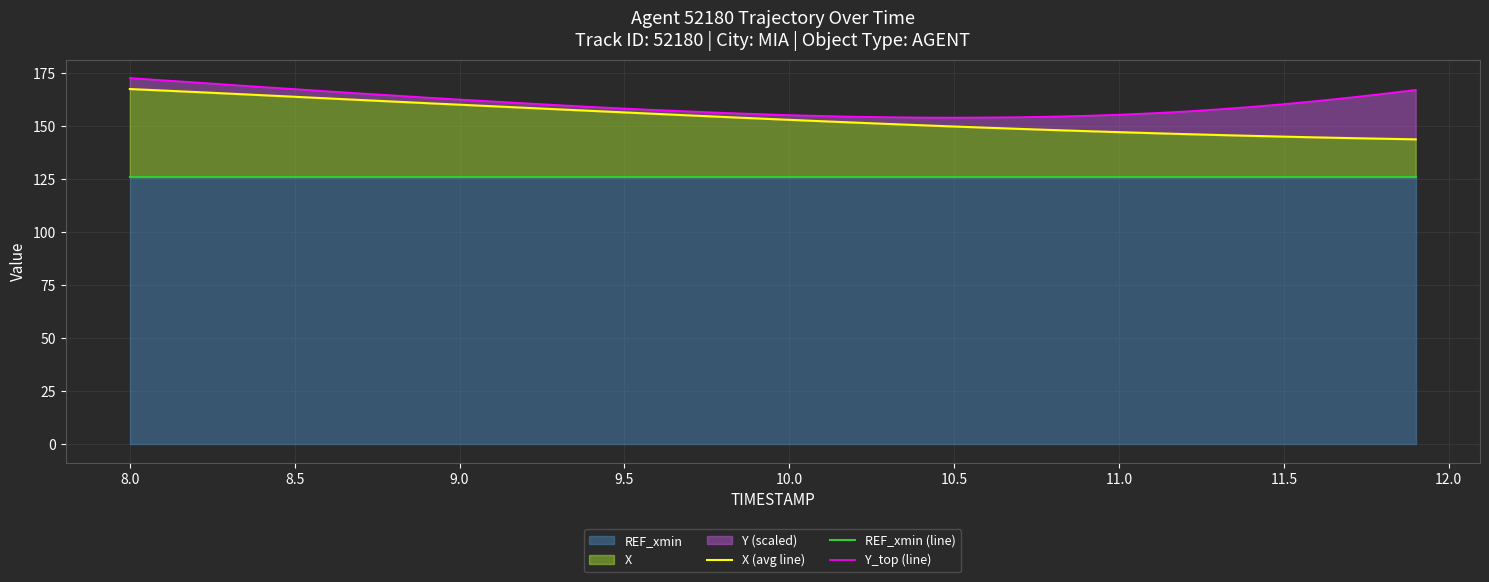

What is the minimum value shown in the chart?

126.0